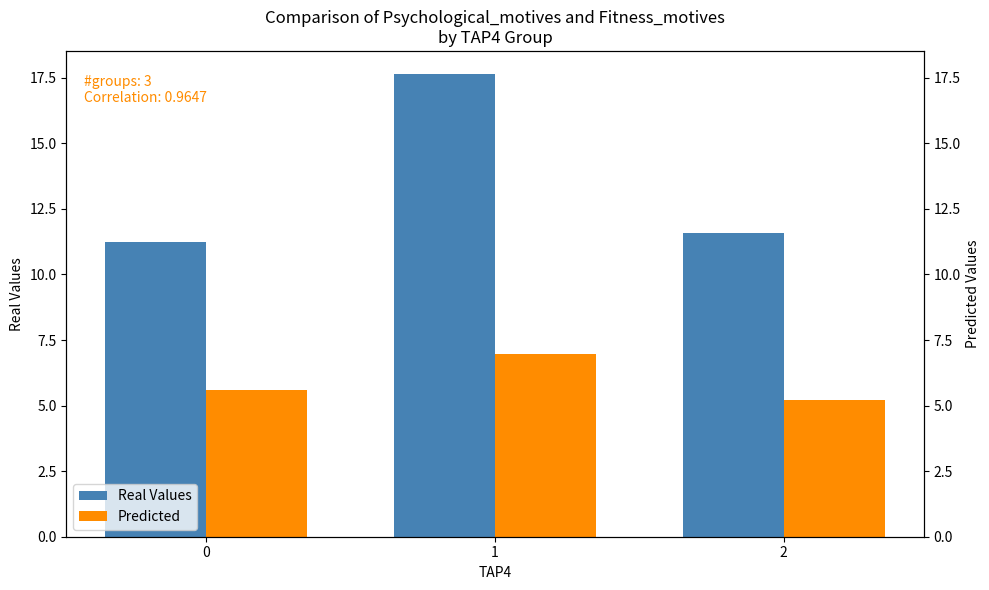

What is the sum of all Predicted values?

17.8